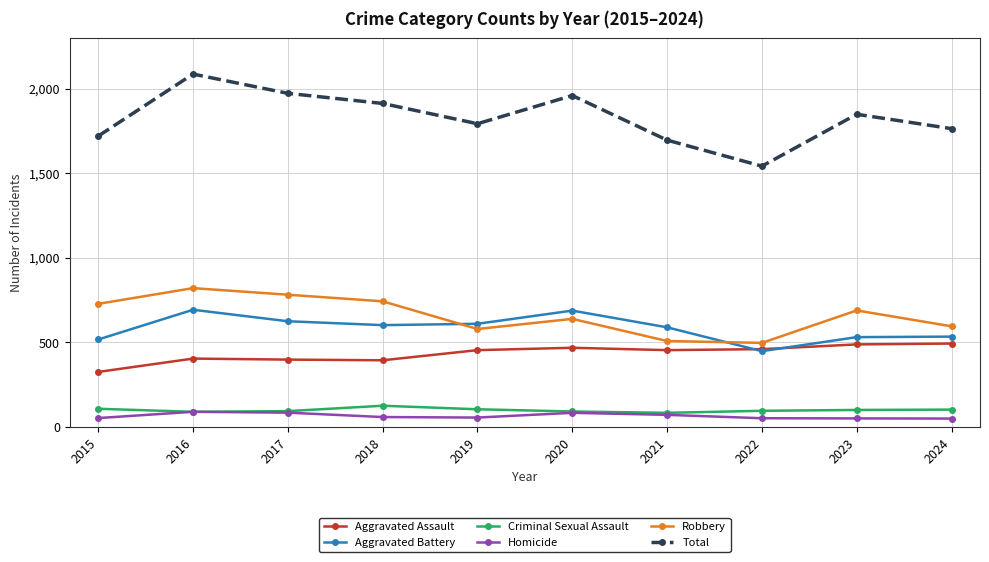

Is the value of Aggravated Battery at 2023 greater than the value of Robbery at 2018?

No